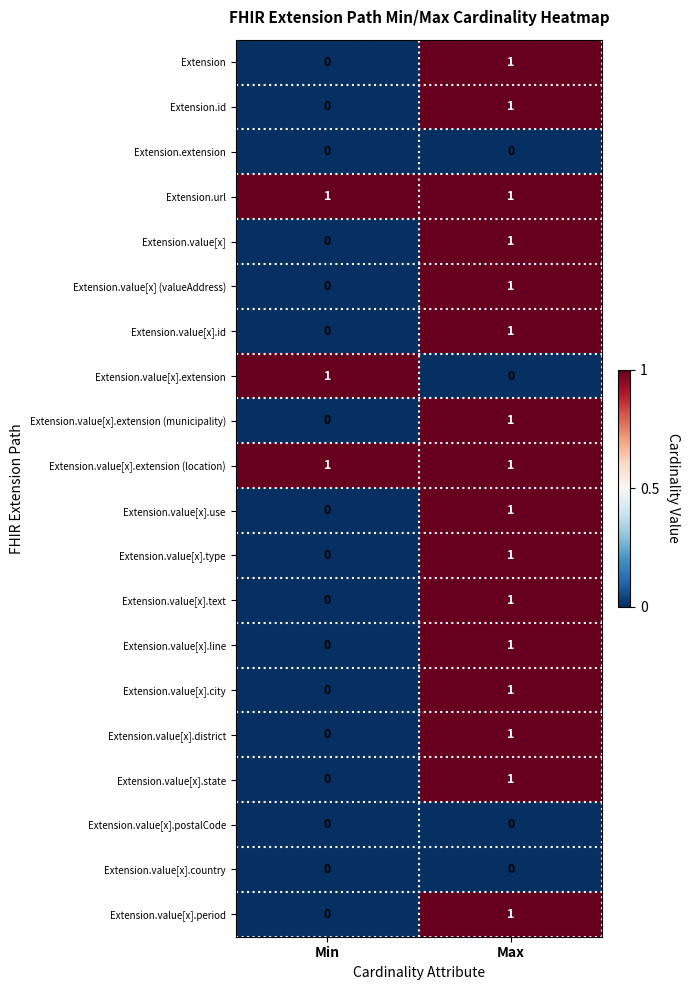

At which label does Extension reach its minimum?

Min